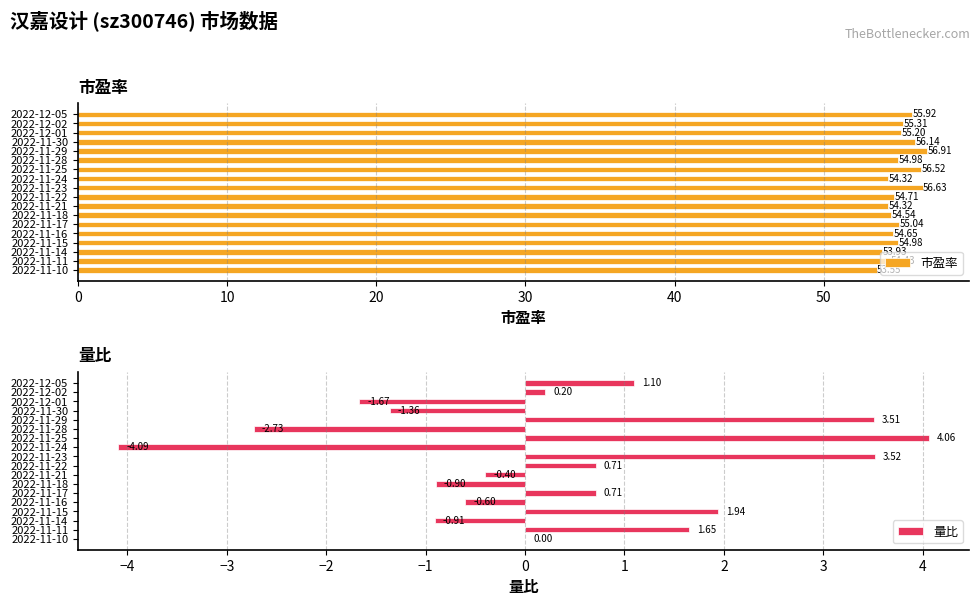

What is the difference between the maximum and minimum values in the 市盈率 series?

3.4